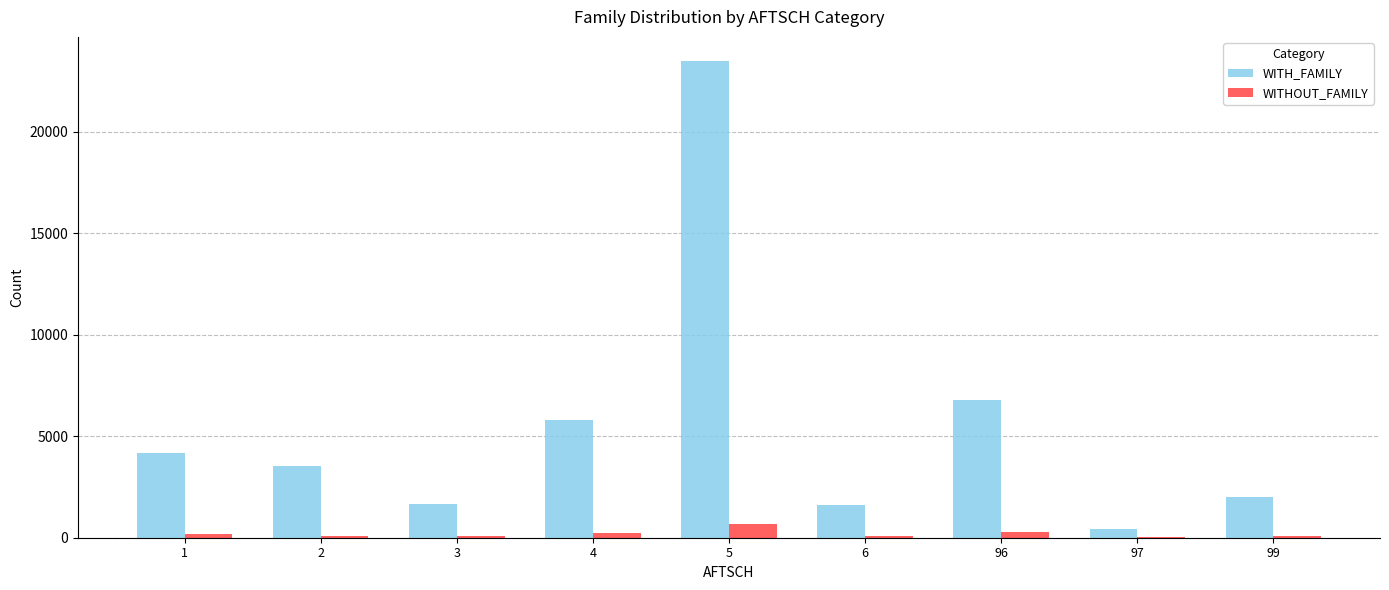

What is the maximum value for WITHOUT_FAMILY?

681